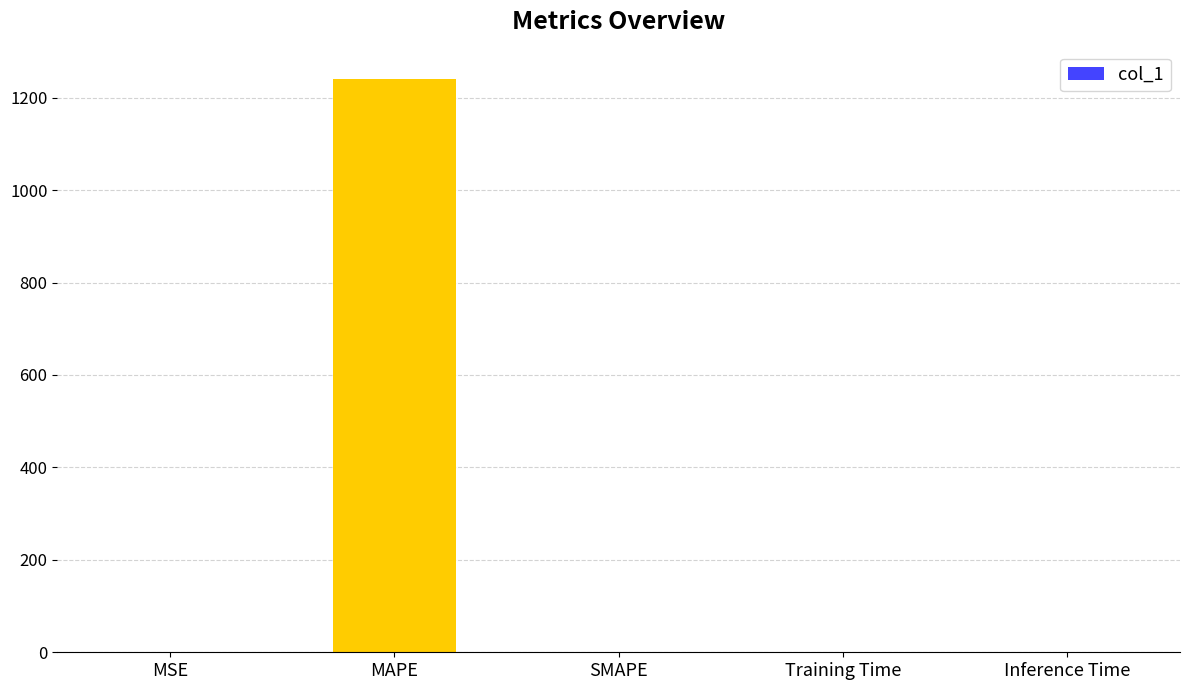

What is the change in value from MSE to Inference Time?

-0.1